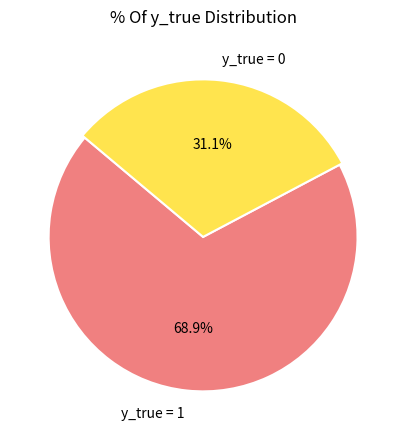

What percentage do y_true = 0 and y_true = 1 together represent?

100.0%